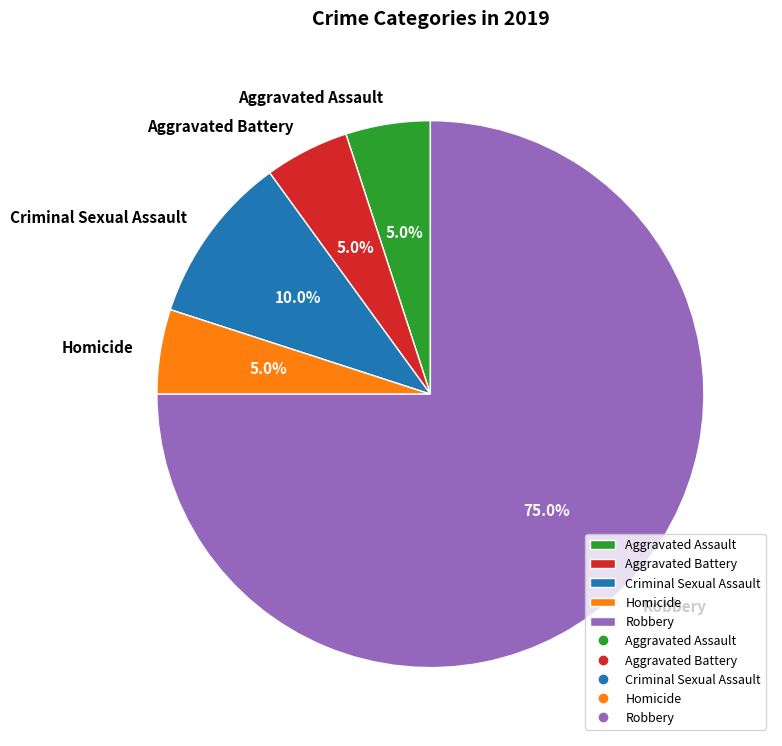

Count the number of slices in the pie.

5